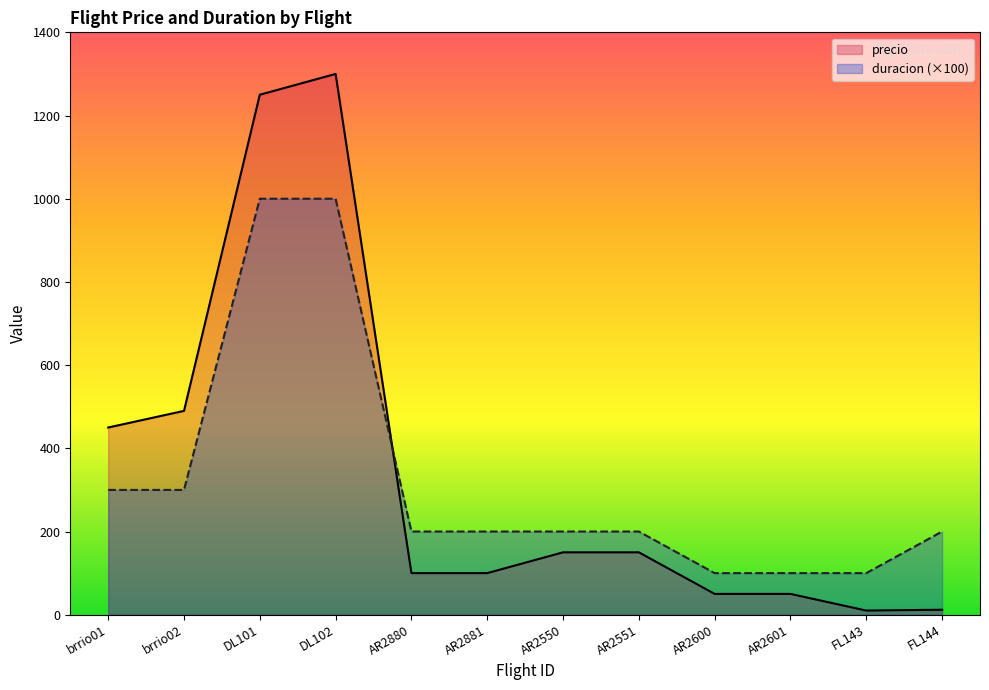

Reading left to right, extract all data points from this chart.

precio: 450	490	1250	1300	100	100	150	150	50	50	10	12
duracion: 300	300	1000	1000	200	200	200	200	100	100	100	200